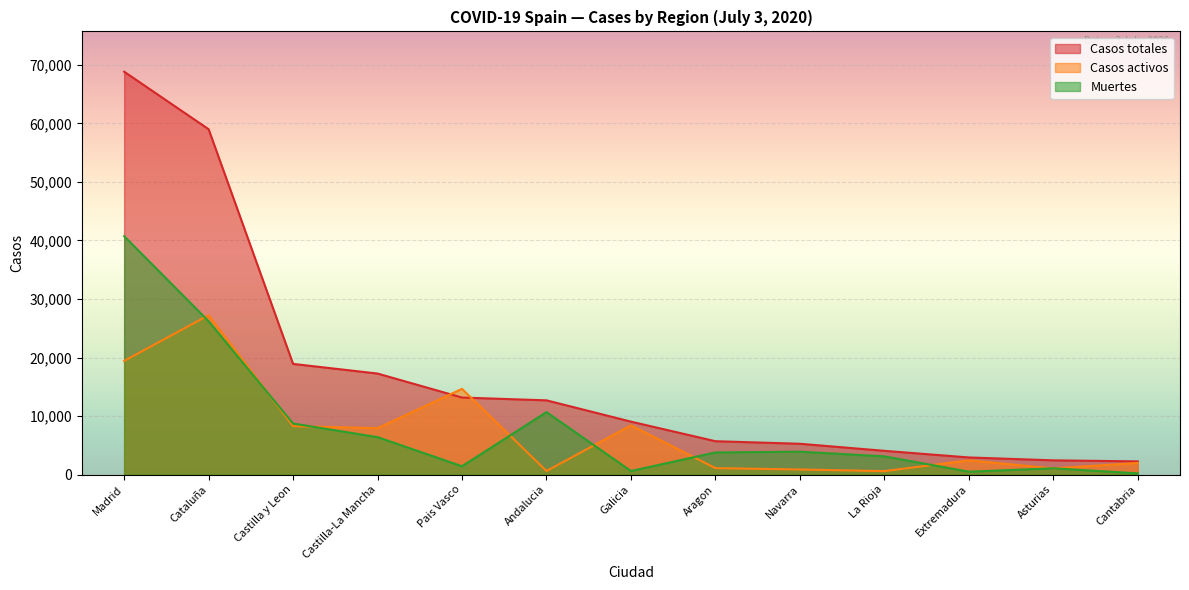

The Muertes series shows 40736 at Madrid. True or false?

True